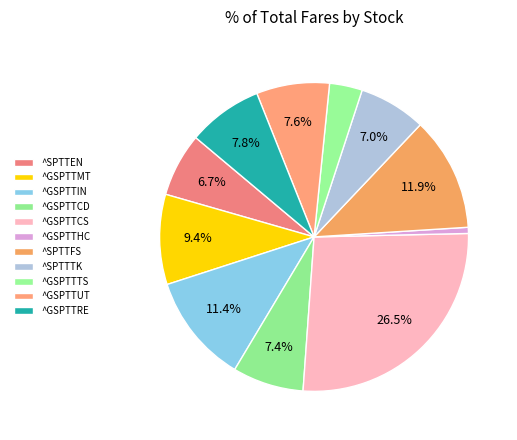

To the nearest percent, what percentage of the pie is ^GSPTTIN?

11%